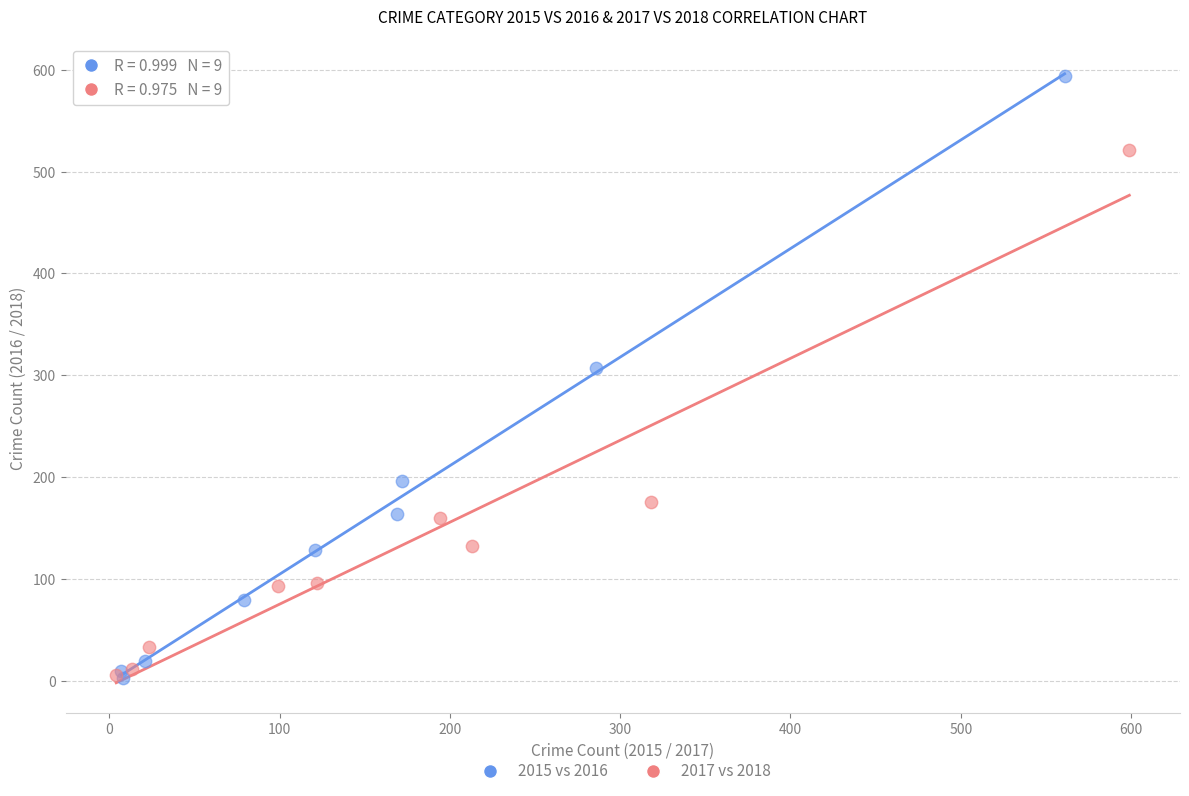

Which series has the largest Y range (max minus min)?

2015 vs 2016